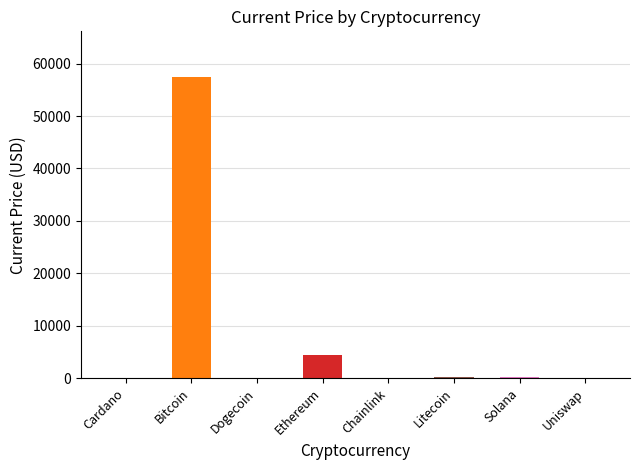

What is the change in value from Cardano to Solana?

+200.2